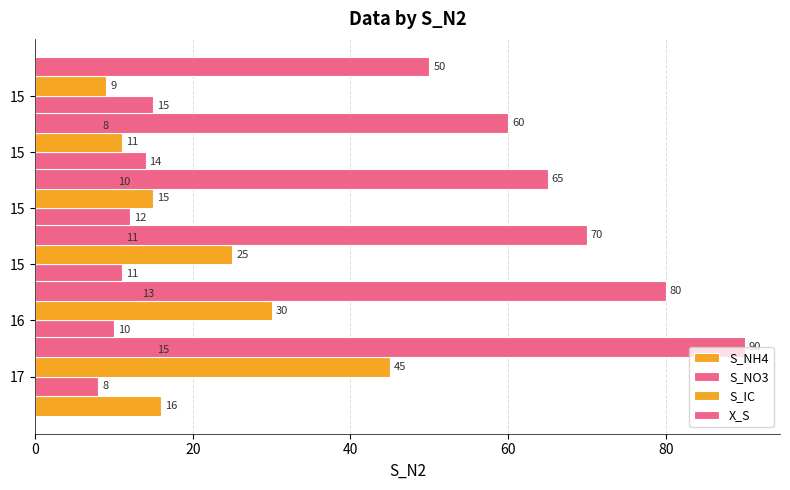

At how many categories does at least one series exceed 20?

6